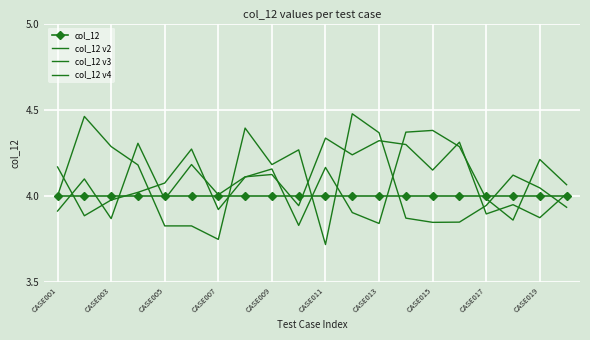

What are all the series names shown in the legend?

col_12, col_12 v2, col_12 v3, col_12 v4